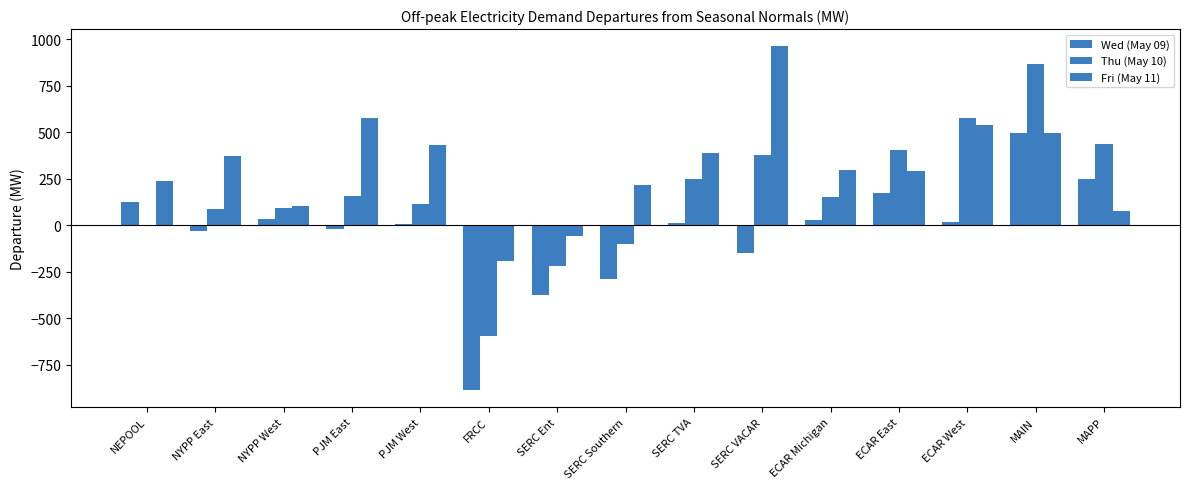

At how many categories does at least one series exceed 255?

10